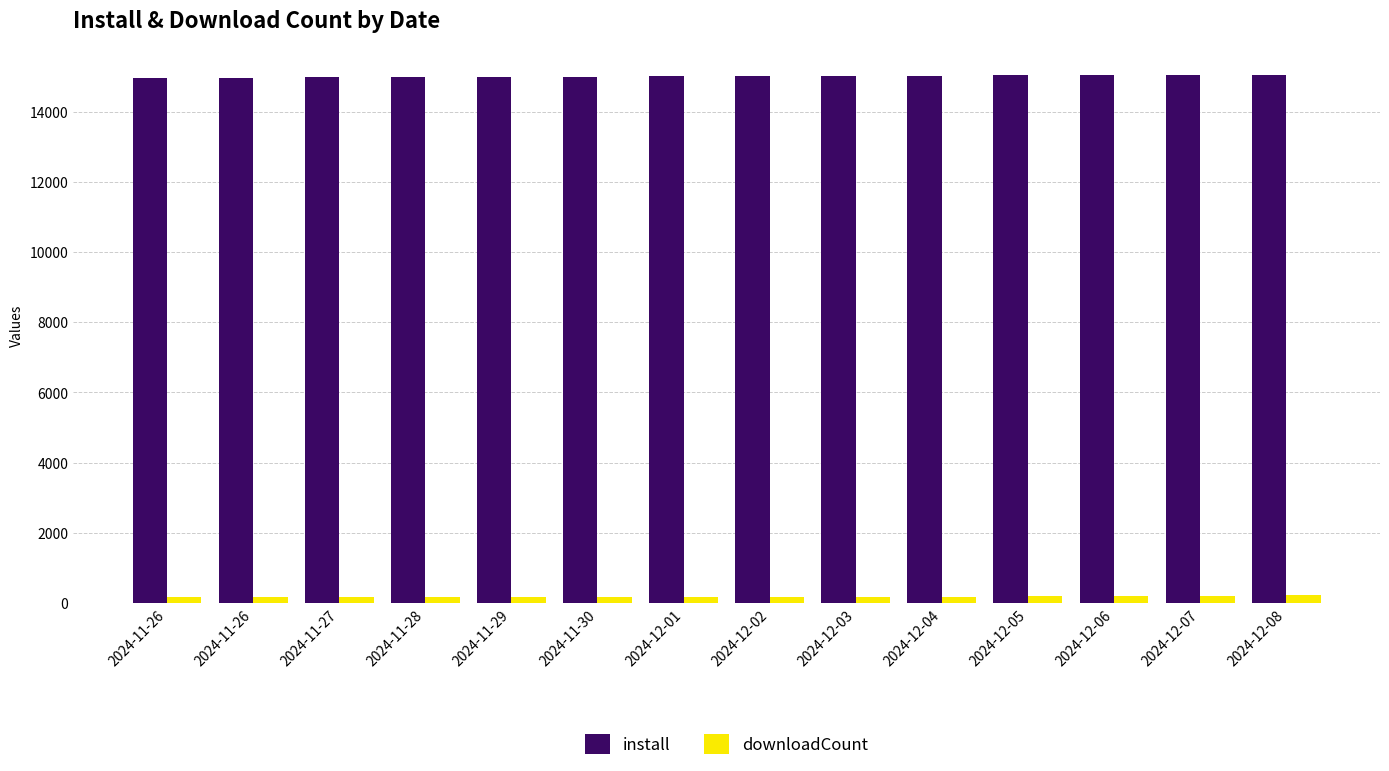

Read the install value at 2024-12-01, to the nearest 5.

15005